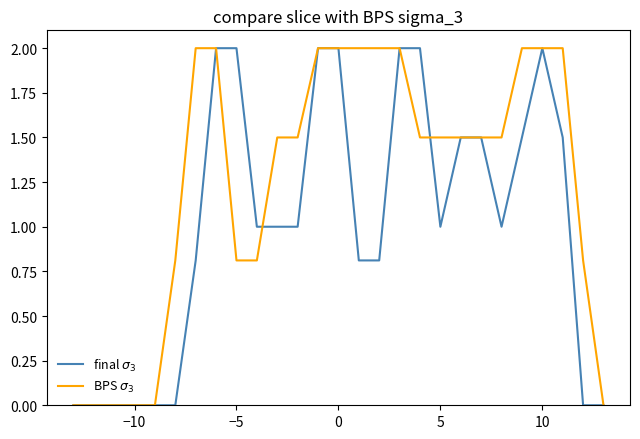

What is the maximum value shown in the chart?

2.0